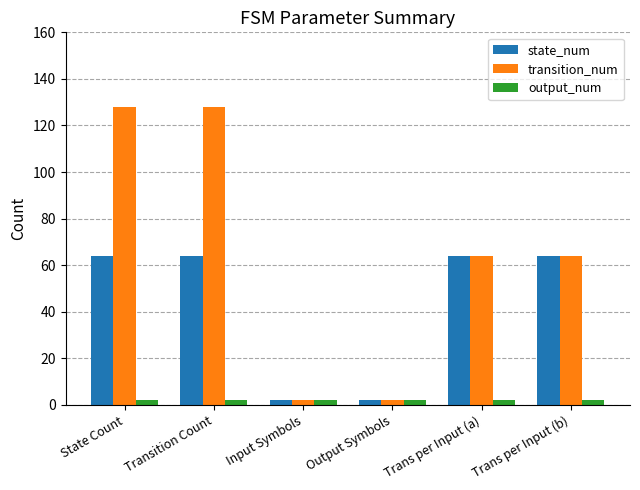

How many bars are there in total?

18